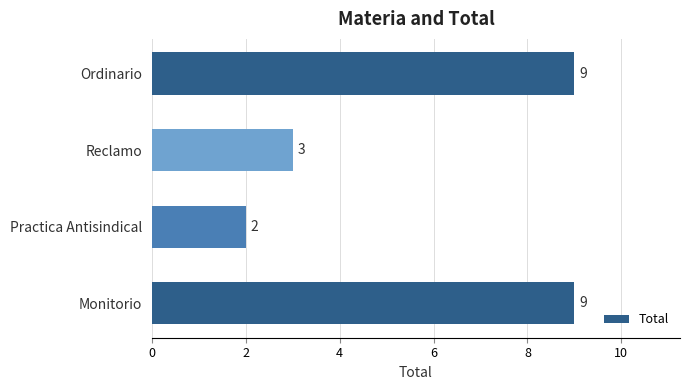

What is the change in value from Monitorio to Practica Antisindical?

-7